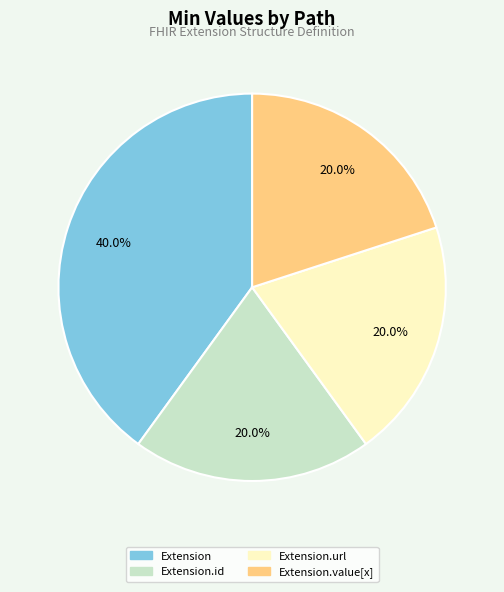

How many segments does this pie chart have?

4